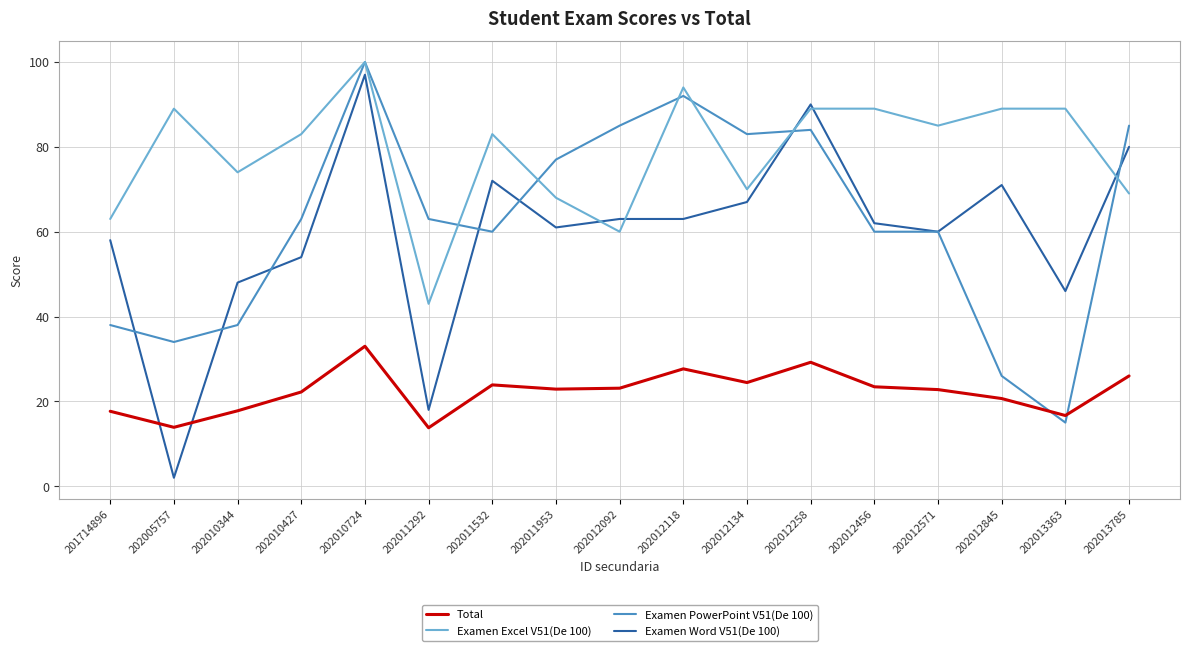

What is the average value of the Examen Word V51(De 100) series?

59.5